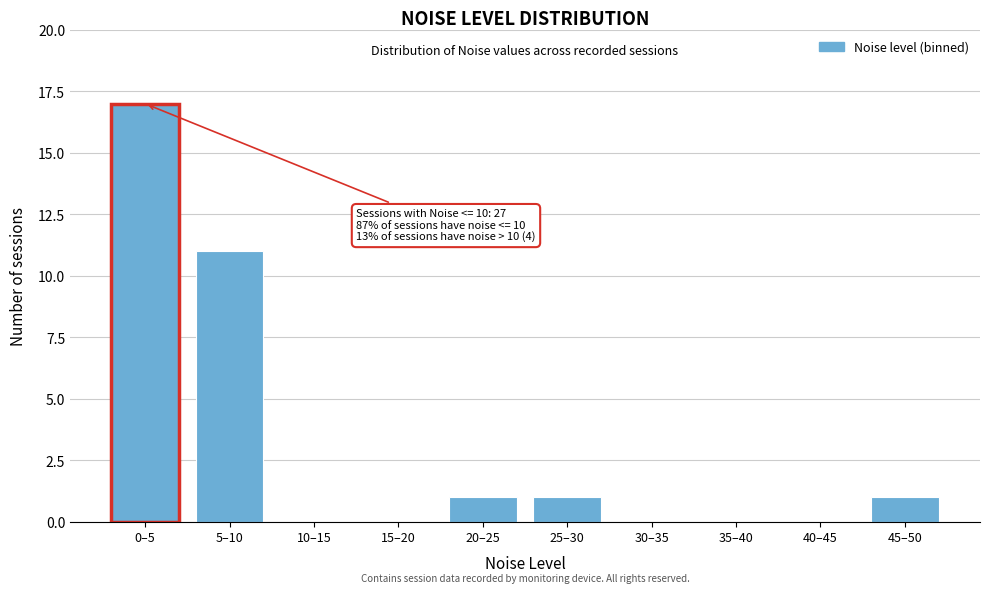

Reading left to right, what are all the values shown in this chart?

0–5=17	5–10=11	10–15=0	15–20=0	20–25=1	25–30=1	30–35=0	35–40=0	40–45=0	45–50=1